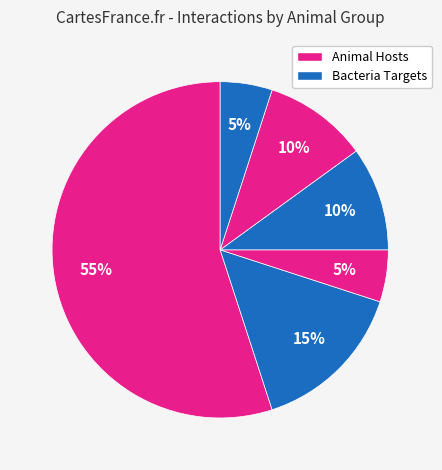

How many segments does this pie chart have?

6